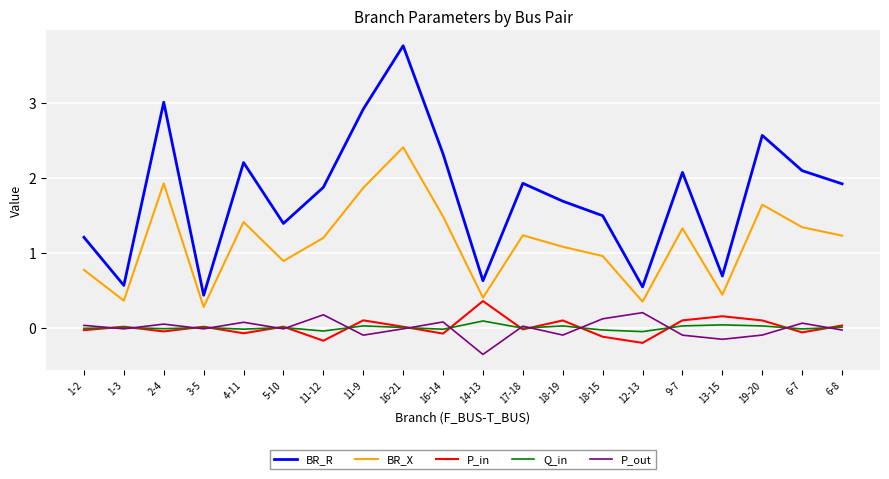

Which category has the highest value across all series?

16-21